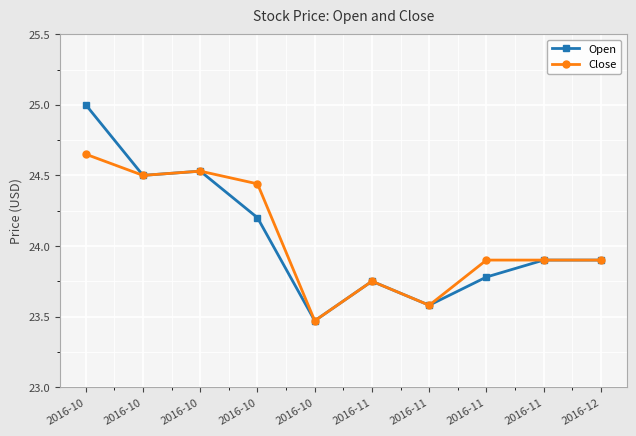

Where is Close nearest to the value 24?

2016-11